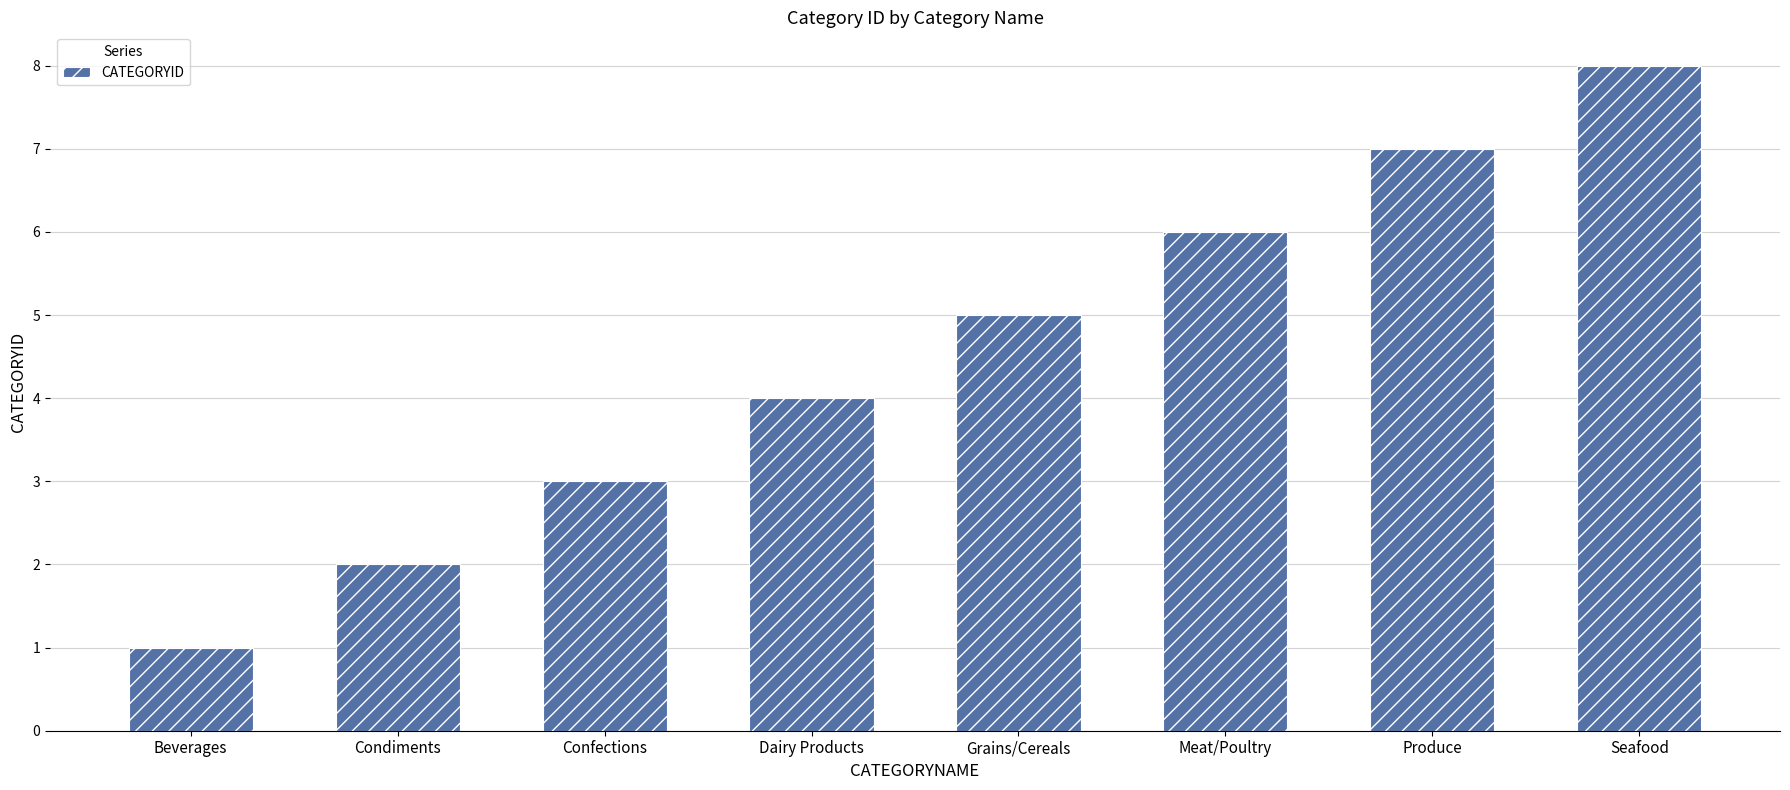

Reading left to right, what are all the values shown in this chart?

Beverages=1	Condiments=2	Confections=3	Dairy Products=4	Grains/Cereals=5	Meat/Poultry=6	Produce=7	Seafood=8